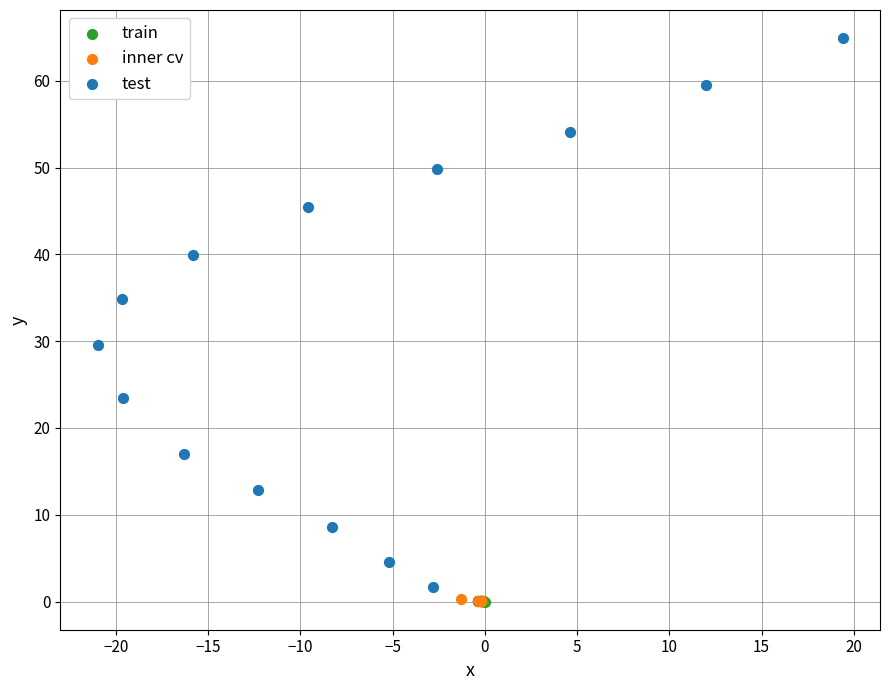

Which series contains the highest Y value?

test